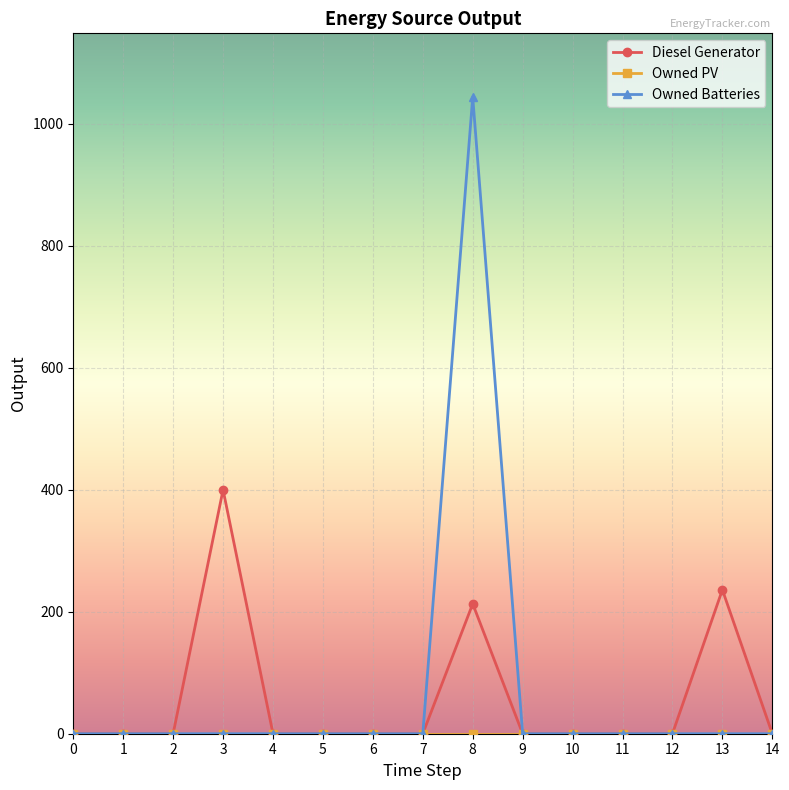

At which category is the sum across all series the highest?

8